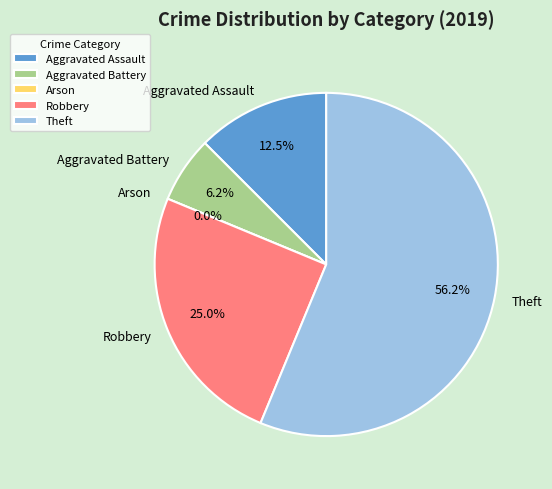

To the nearest percent, what is the average slice percentage?

20%